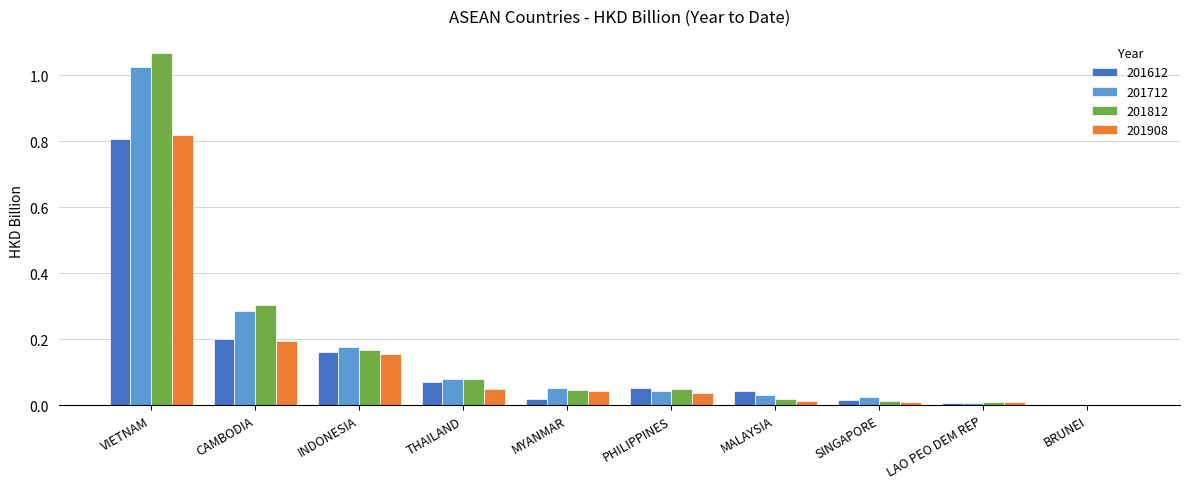

At which category is the sum across all series the highest?

VIETNAM